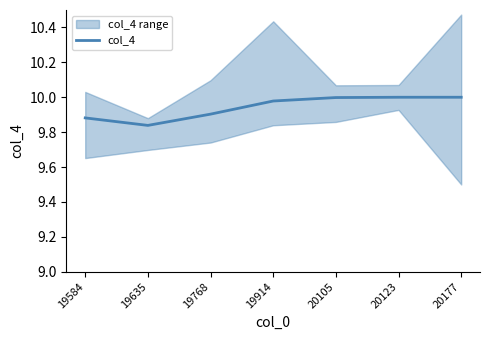

What is the sum of the values at 19914 and 20105?

20.0